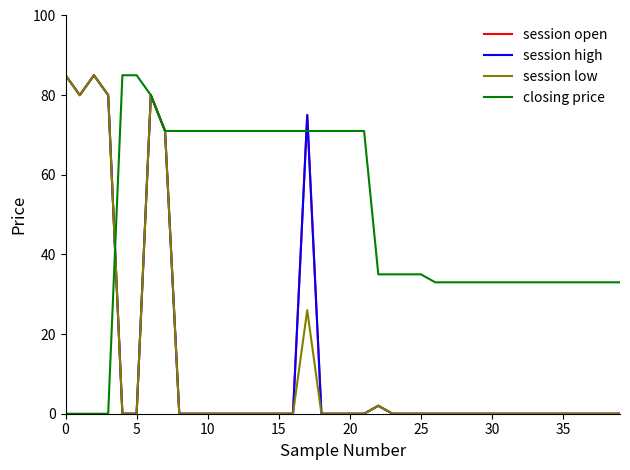

Does the chart display data point markers on the line(s)?

No